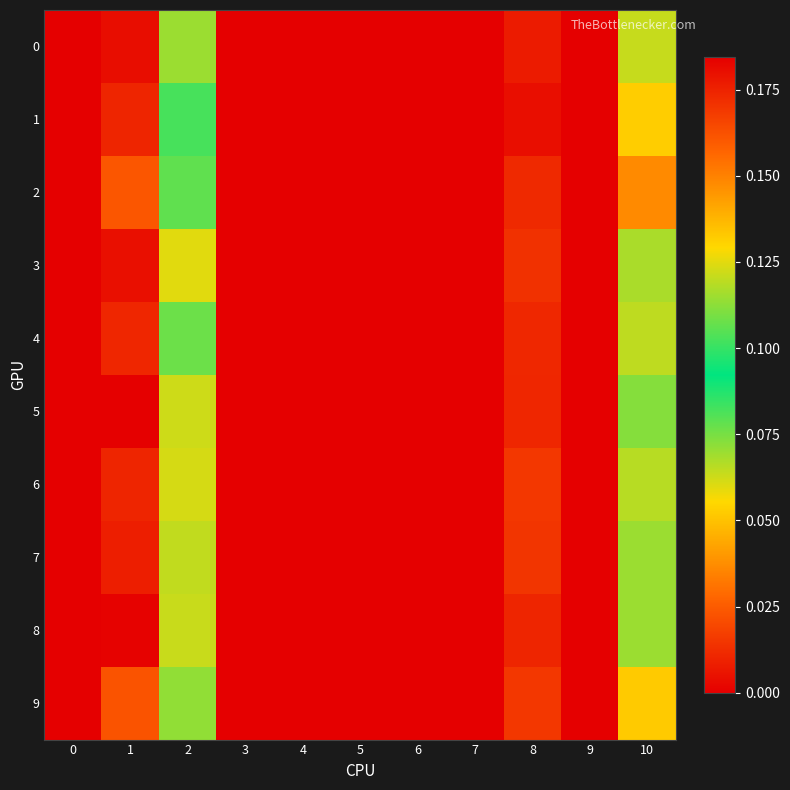

Reading left to right, what are all the values shown in this chart?

0: 0=0.0	1=0.2	2=0.1	3=0.0	4=0.0	5=0.0	6=0.0	7=0.0	8=0.0	9=0.0	10=0.1
1: 0=0.0	1=0.2	2=0.1	3=0.0	4=0.0	5=0.0	6=0.0	7=0.0	8=0.0	9=0.0	10=0.1
2: 0=0.0	1=0.2	2=0.1	3=0.0	4=0.0	5=0.0	6=0.0	7=0.0	8=0.0	9=0.0	10=0.1
3: 0=0.0	1=0.2	2=0.1	3=0.0	4=0.0	5=0.0	6=0.0	7=0.0	8=0.0	9=0.0	10=0.1
4: 0=0.0	1=0.2	2=0.1	3=0.0	4=0.0	5=0.0	6=0.0	7=0.0	8=0.0	9=0.0	10=0.1
5: 0=0.0	1=0.2	2=0.1	3=0.0	4=0.0	5=0.0	6=0.0	7=0.0	8=0.0	9=0.0	10=0.1
6: 0=0.0	1=0.2	2=0.1	3=0.0	4=0.0	5=0.0	6=0.0	7=0.0	8=0.0	9=0.0	10=0.1
7: 0=0.0	1=0.2	2=0.1	3=0.0	4=0.0	5=0.0	6=0.0	7=0.0	8=0.0	9=0.0	10=0.1
8: 0=0.0	1=0.2	2=0.1	3=0.0	4=0.0	5=0.0	6=0.0	7=0.0	8=0.0	9=0.0	10=0.1
9: 0=0.0	1=0.2	2=0.1	3=0.0	4=0.0	5=0.0	6=0.0	7=0.0	8=0.0	9=0.0	10=0.1